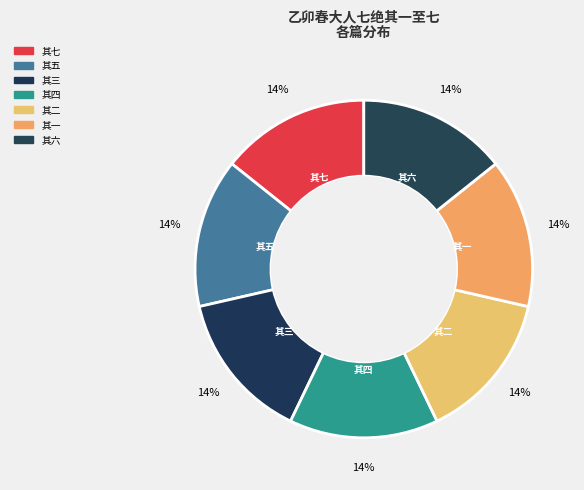

Is the sum of 其一 and 其五 greater than half?

No